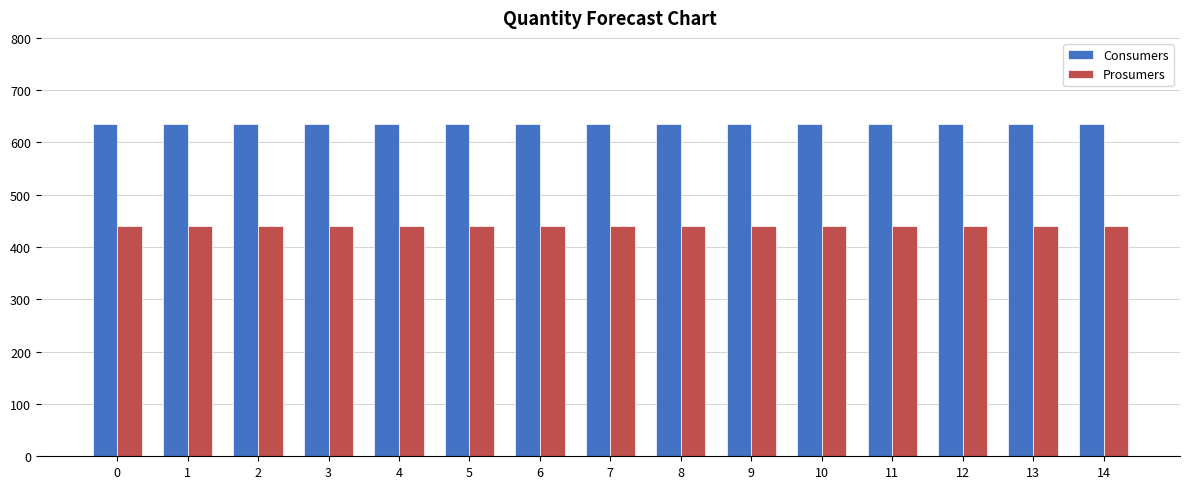

Reading right to left, what are all the values shown in this chart?

Consumers: 635	635	635	635	635	635	635	635	635	635	635	635	635	635	635
Prosumers: 440	440	440	440	440	440	440	440	440	440	440	440	440	440	440